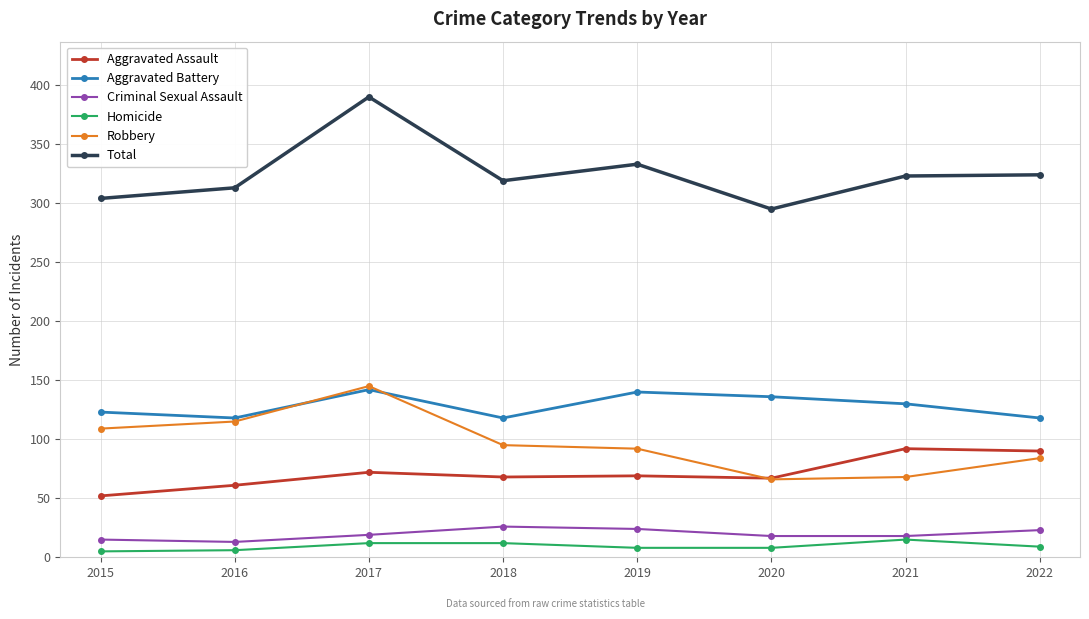

At how many categories does at least one series exceed 56?

8